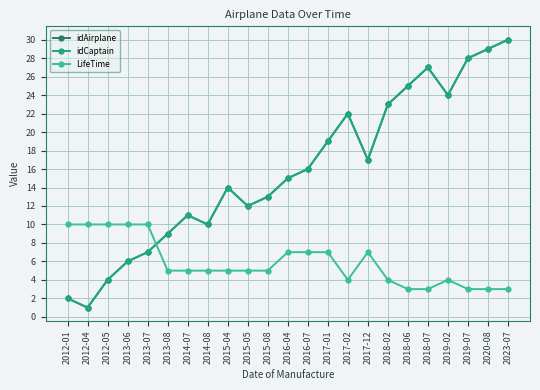

Is this an area chart (filled region under the line)?

No